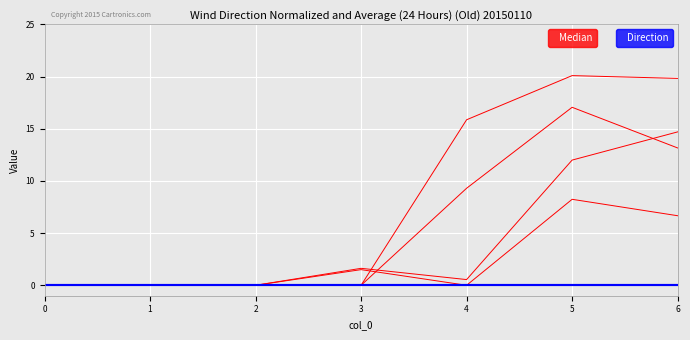

How many lines are shown in the chart?

6